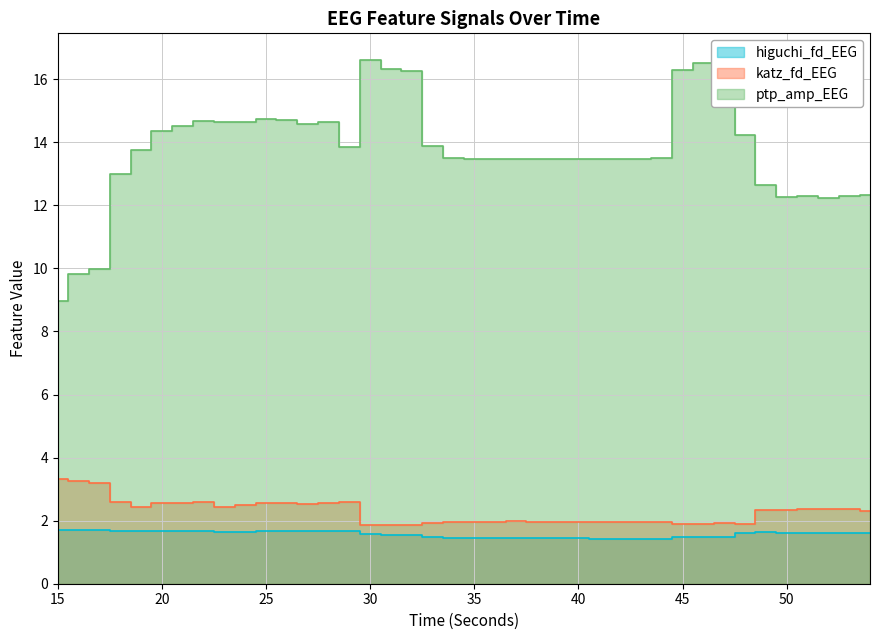

How many interior local valleys does the higuchi_fd_EEG series have?

7